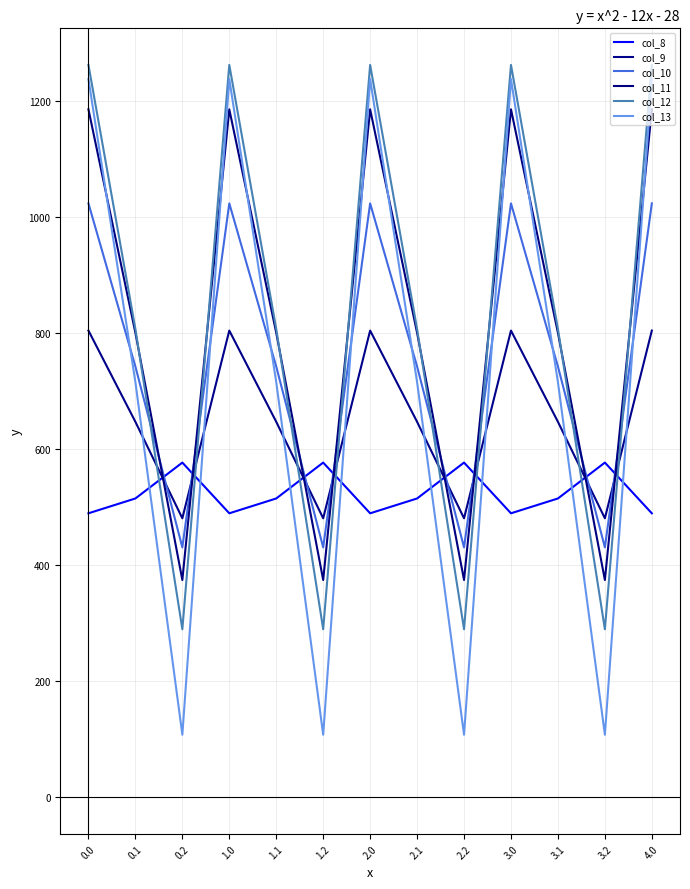

Between which two adjacent categories do col_11 and col_9 first intersect?

0.1 and 0.2